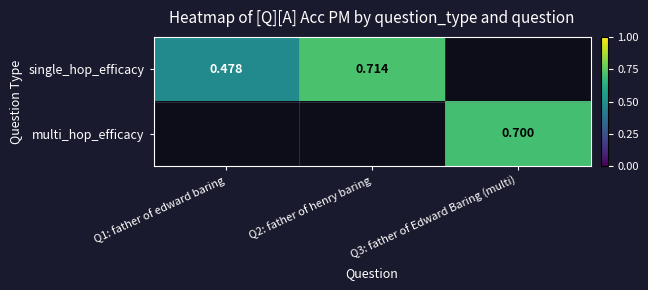

Count the number of data series in this chart.

2